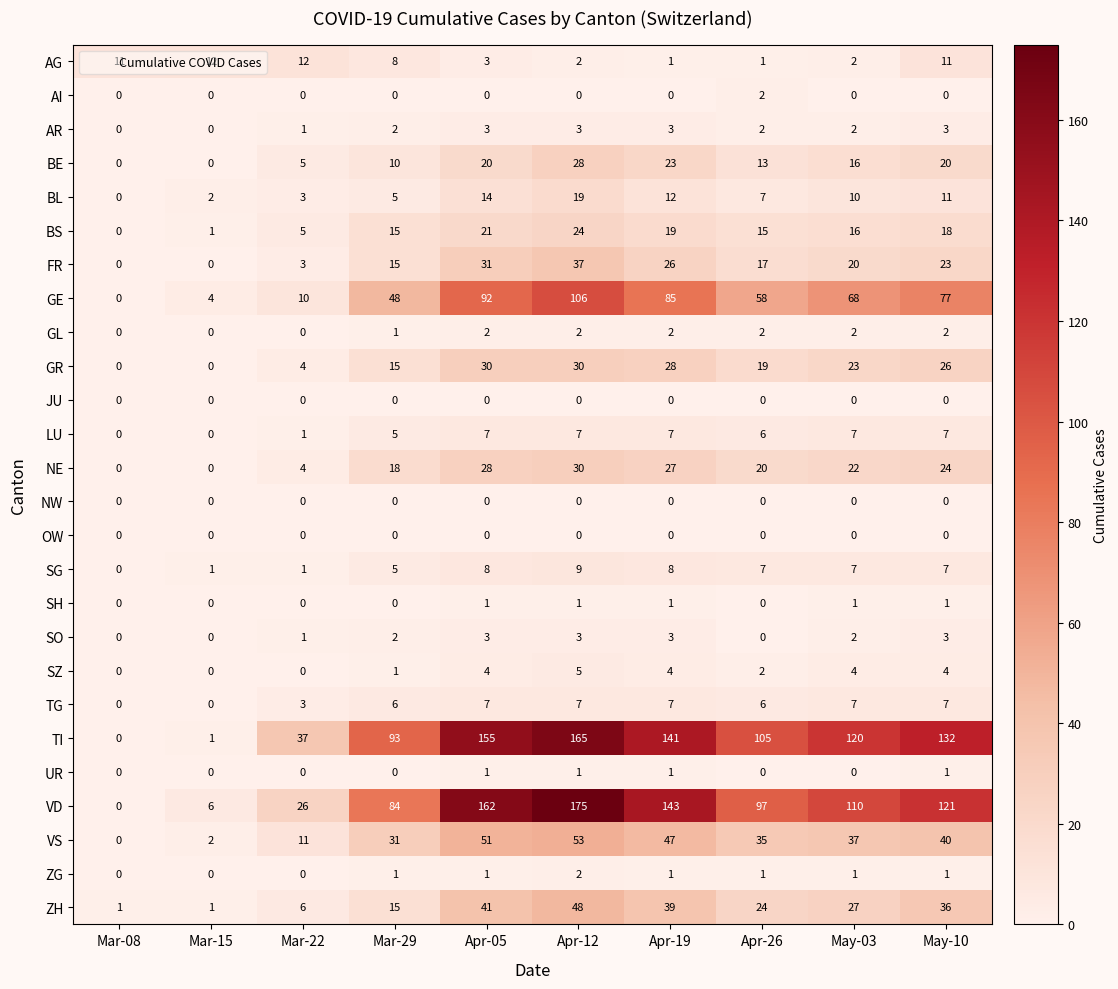

Which series changed the most between Mar-29 and Apr-19?

VD